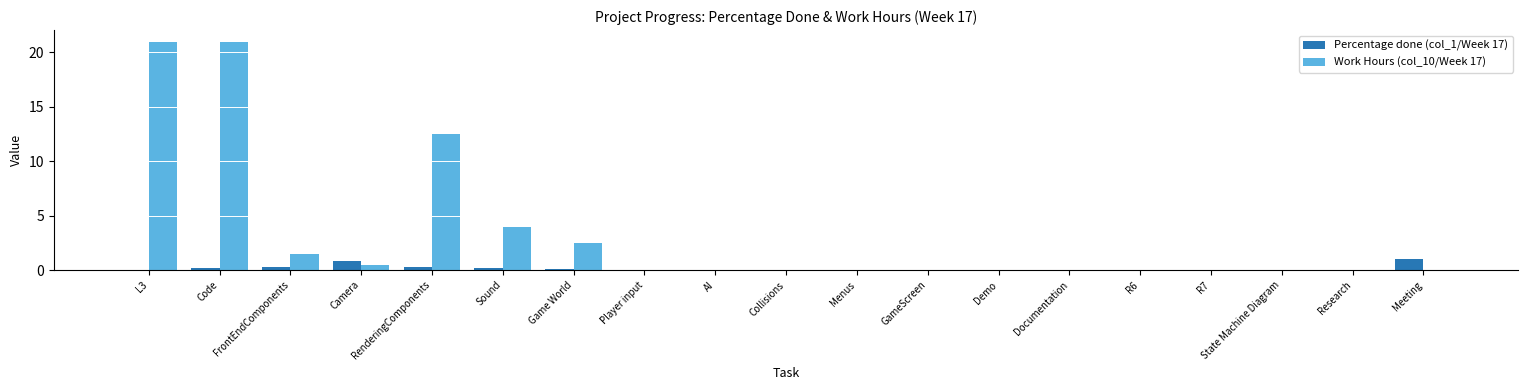

The Work Hours (col_10/Week 17) series shows 0.0 at Collisions. True or false?

True